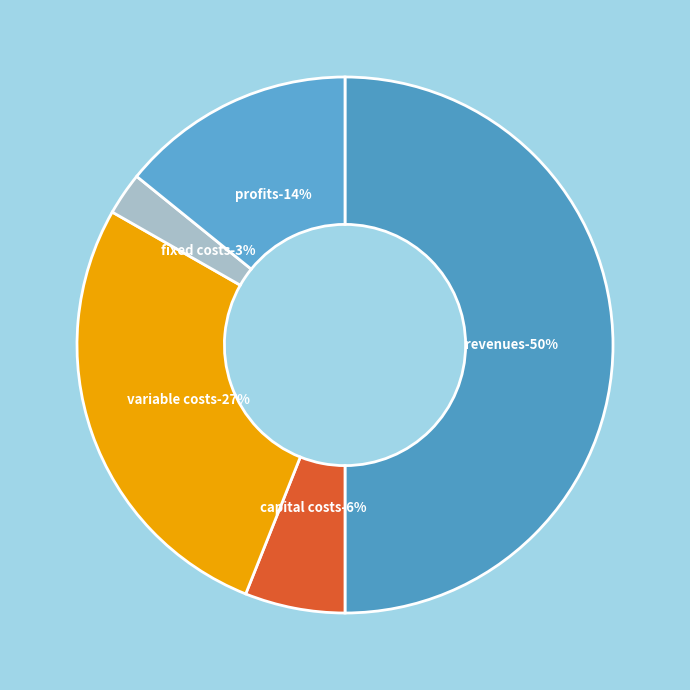

What percentage is NOT represented by Total Profits?

85.8%